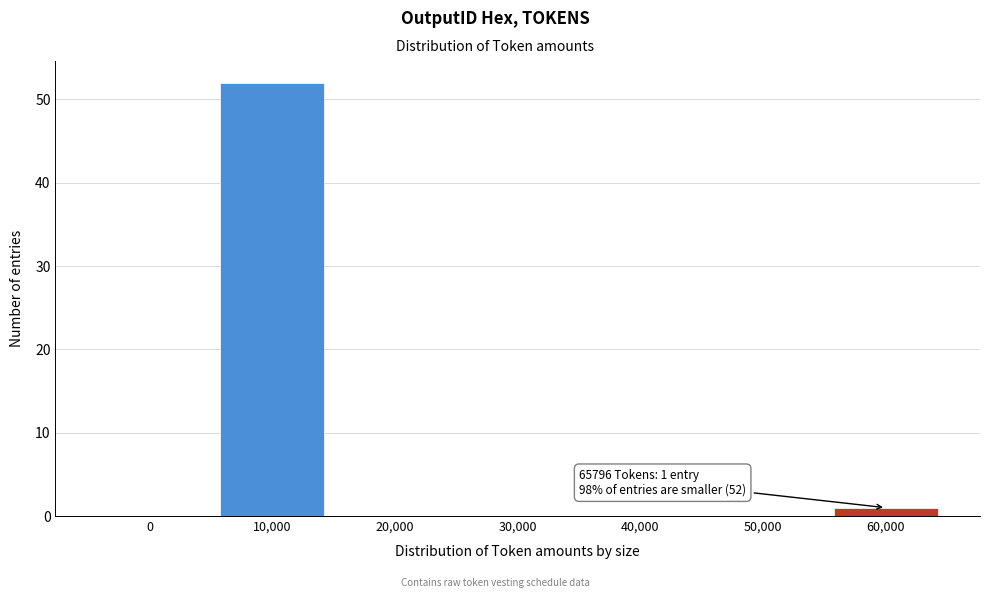

Reading left to right, list all the values displayed in this chart.

0=0	10,000=52	20,000=0	30,000=0	40,000=0	50,000=0	60,000=1